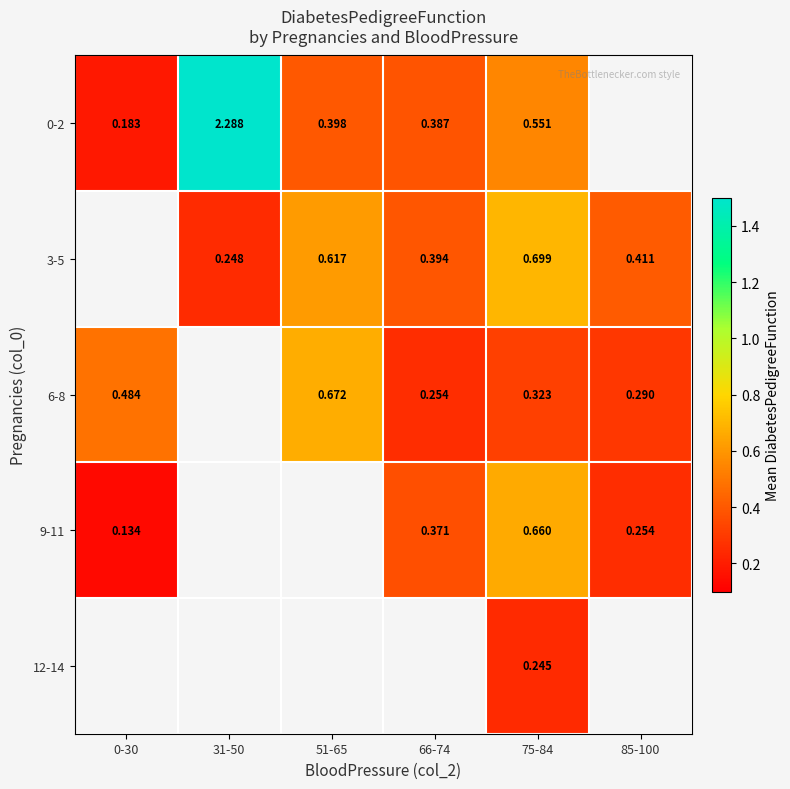

At which label does 0-2 reach its minimum?

0-30